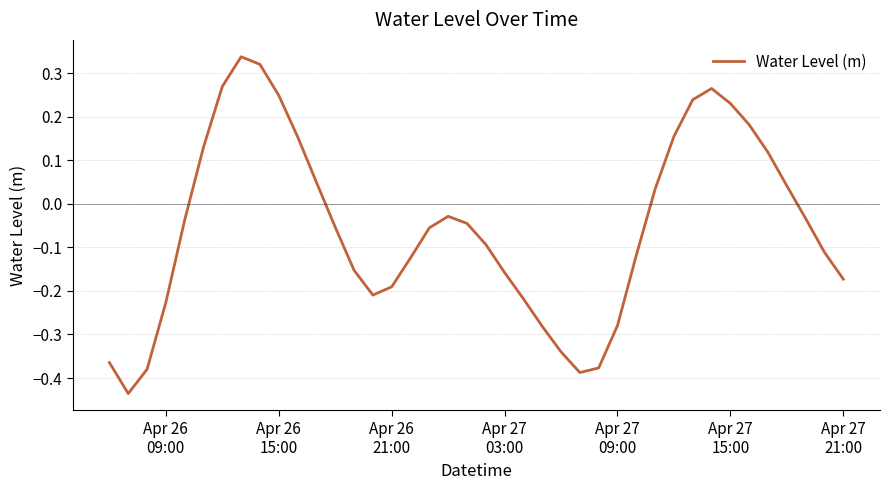

What is the difference between the maximum and minimum values?

0.8